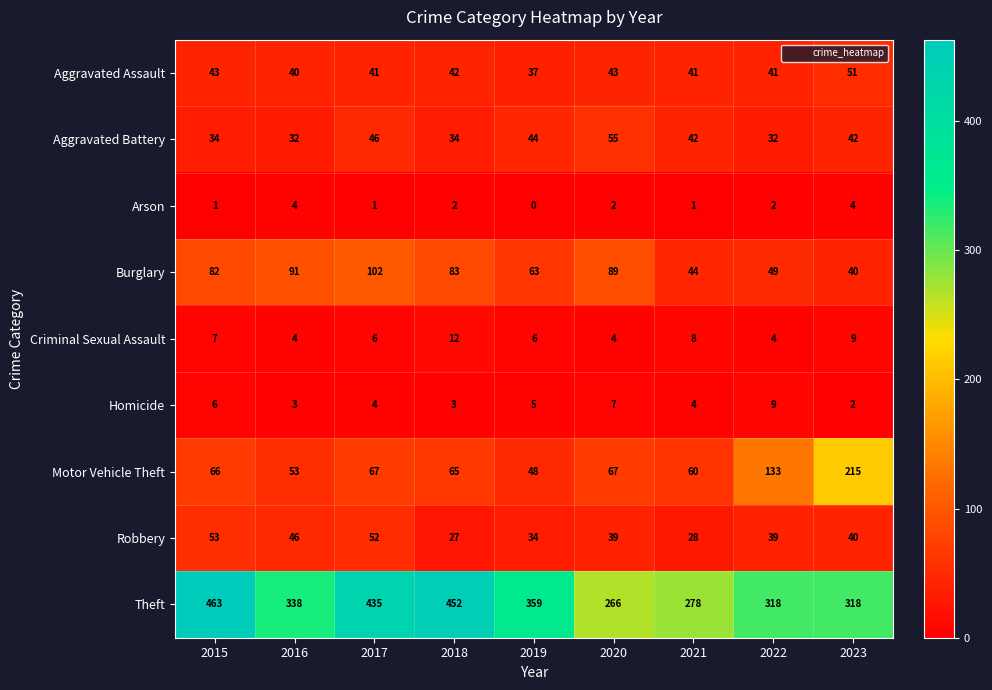

The Motor Vehicle Theft series shows 91 at 2023. True or false?

False